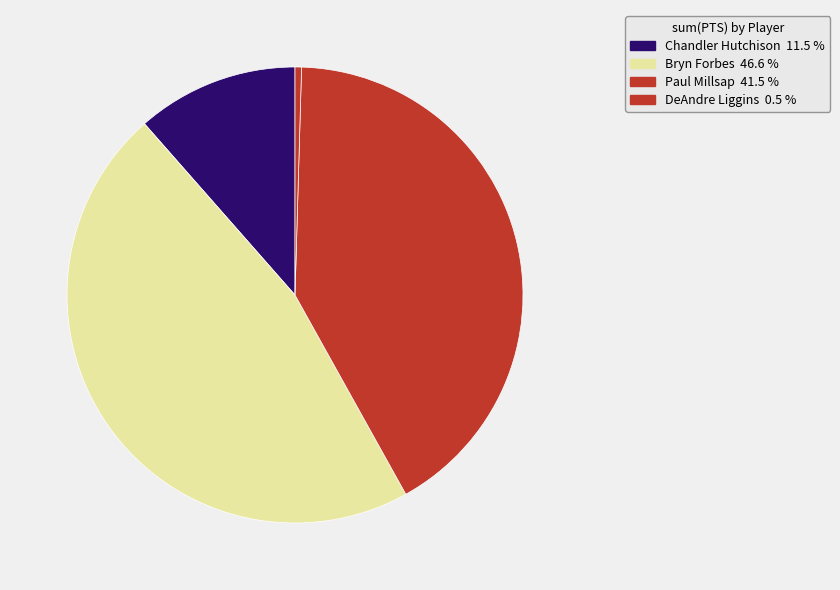

How many segments does this pie chart have?

4